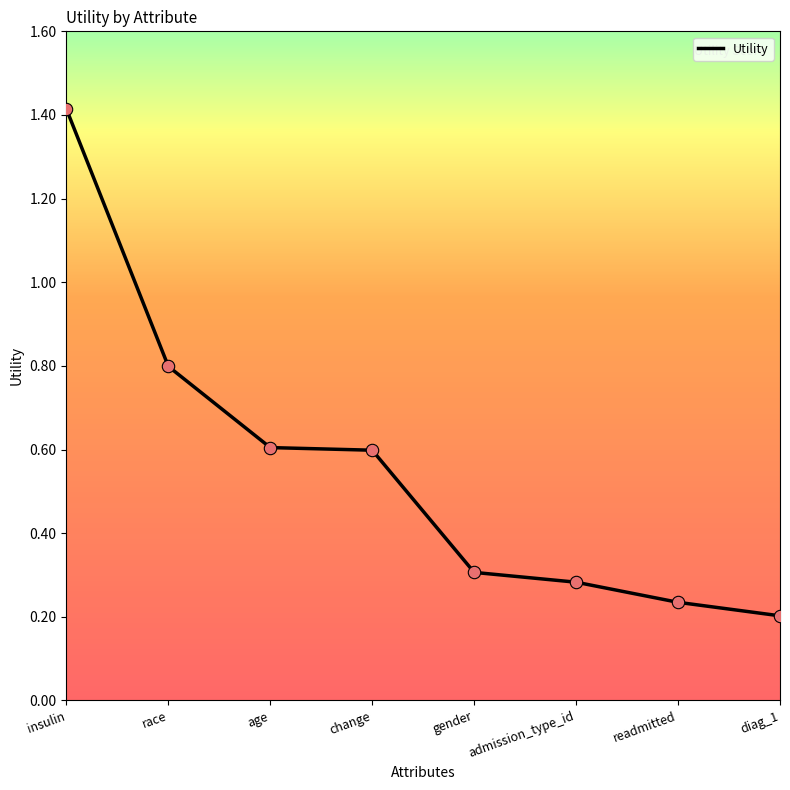

Between admission_type_id and readmitted, which is larger?

admission_type_id